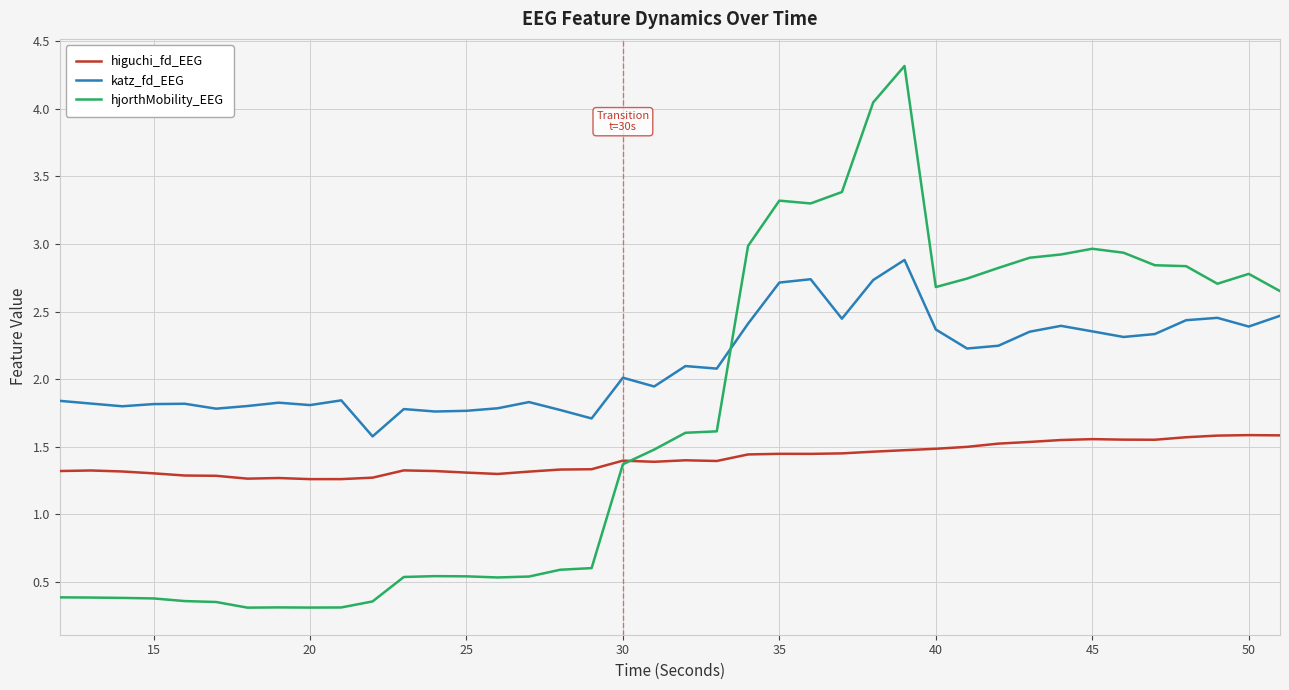

How many lines are shown in the chart?

3